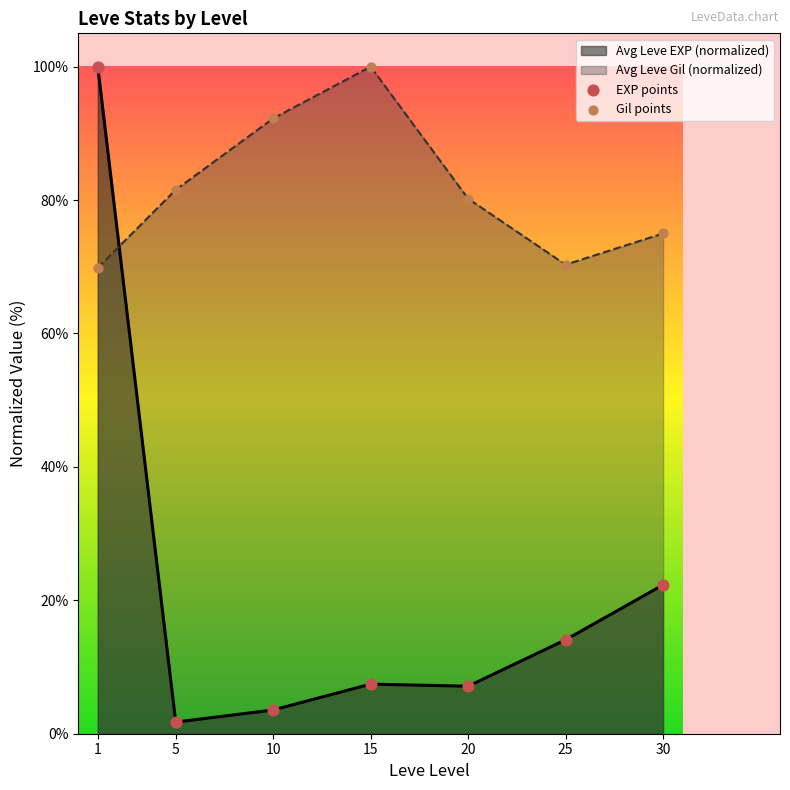

What is the total value across all series at 1?

169.8